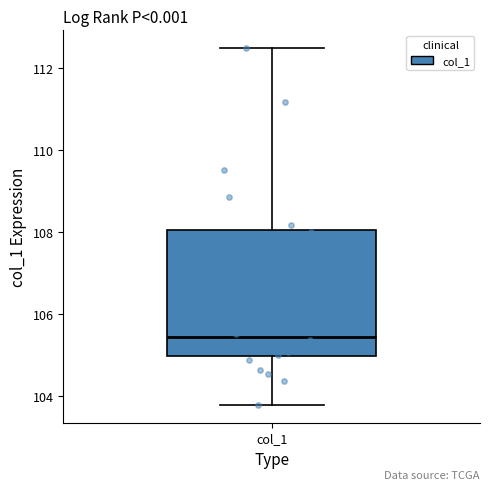

Read this box plot against the y-axis: the position of the median line, the range covered by the box, and the ends of both whiskers. The values are not printed on the chart, so give them approximately, as read against the axis.

median 105.4, box 105.0 to 108.0, whiskers 103.8 to 112.4